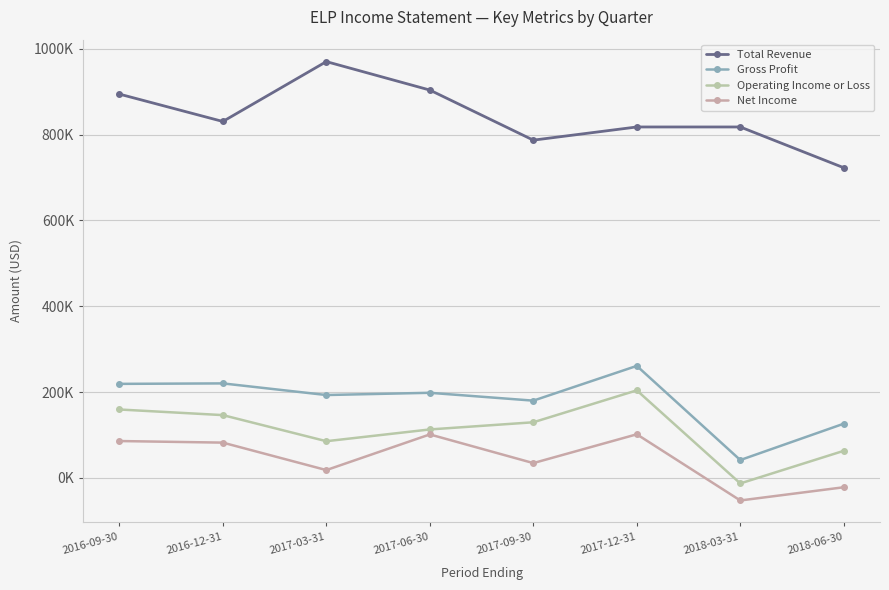

At which label is Net Income closest to 24700?

2017-03-31